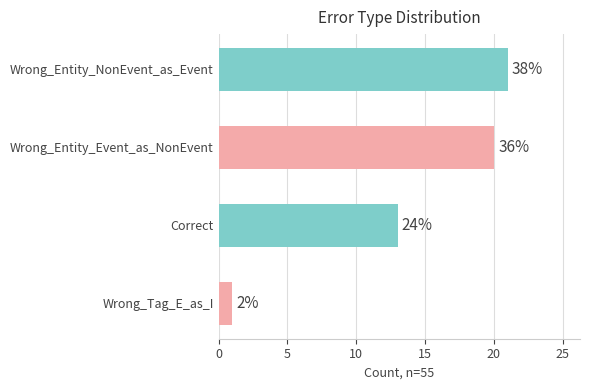

Are the bars horizontal?

Yes